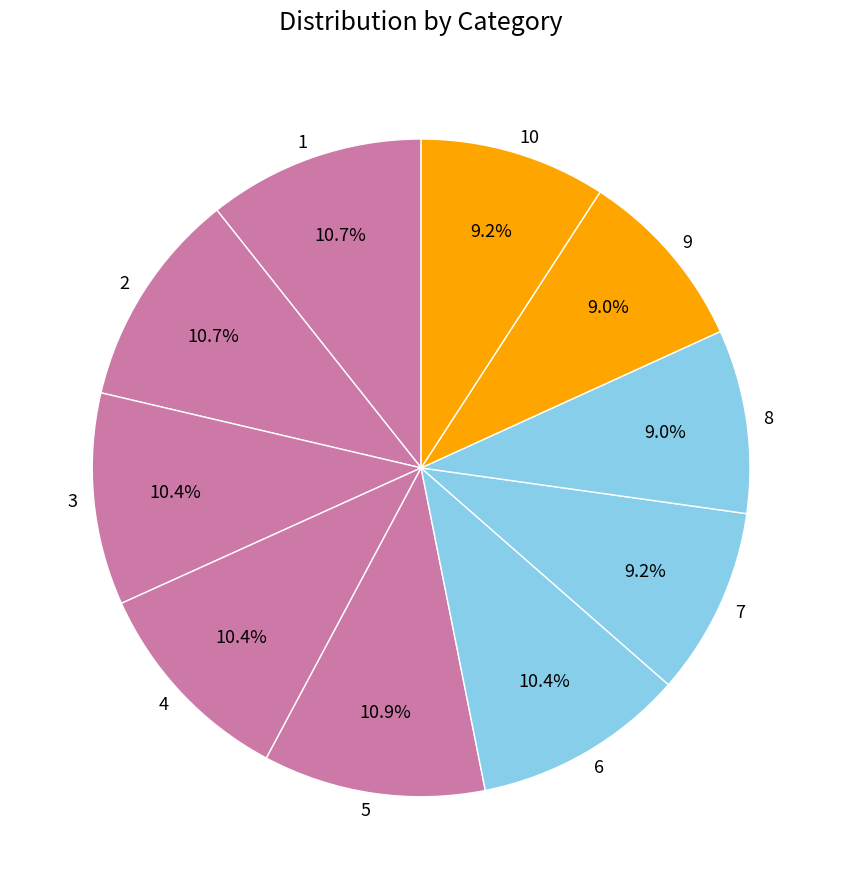

Which has a higher value, 7 or 5?

5